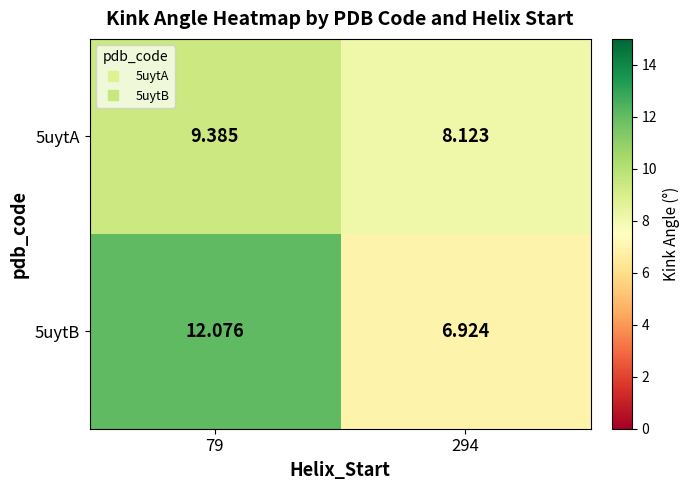

Which series has the largest range (max minus min)?

5uytB